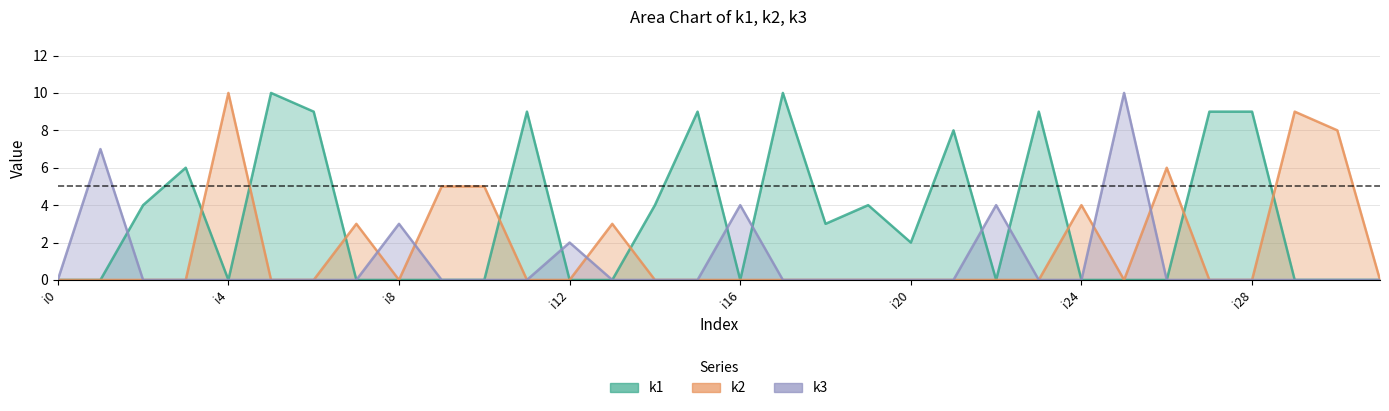

What are all the series names shown in the legend?

k1, k2, k3